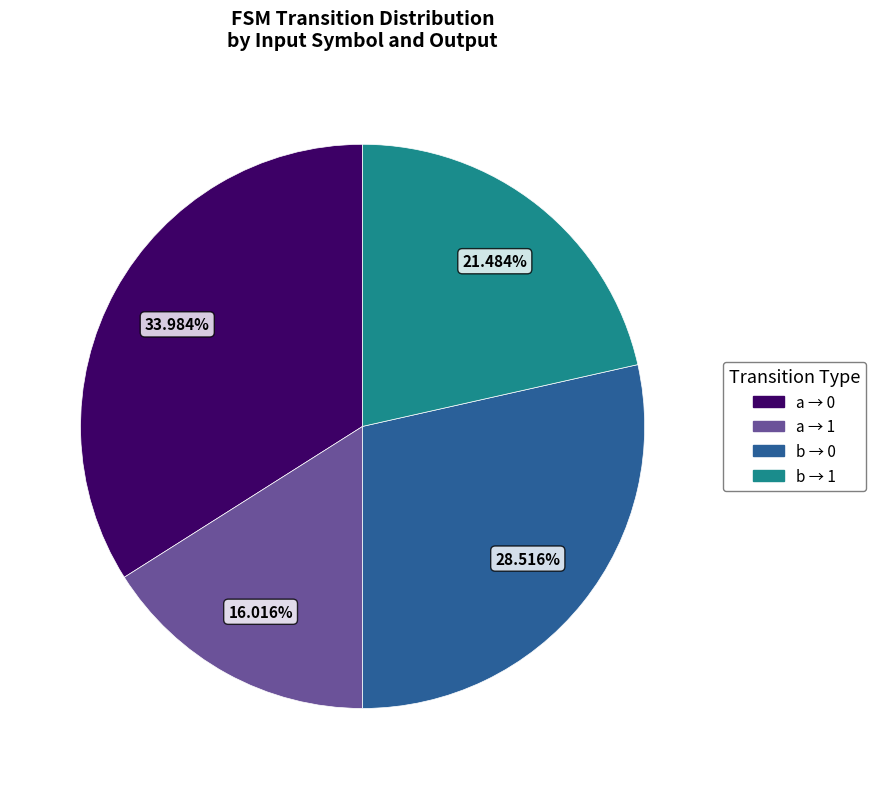

Is there a majority slice in this chart?

No